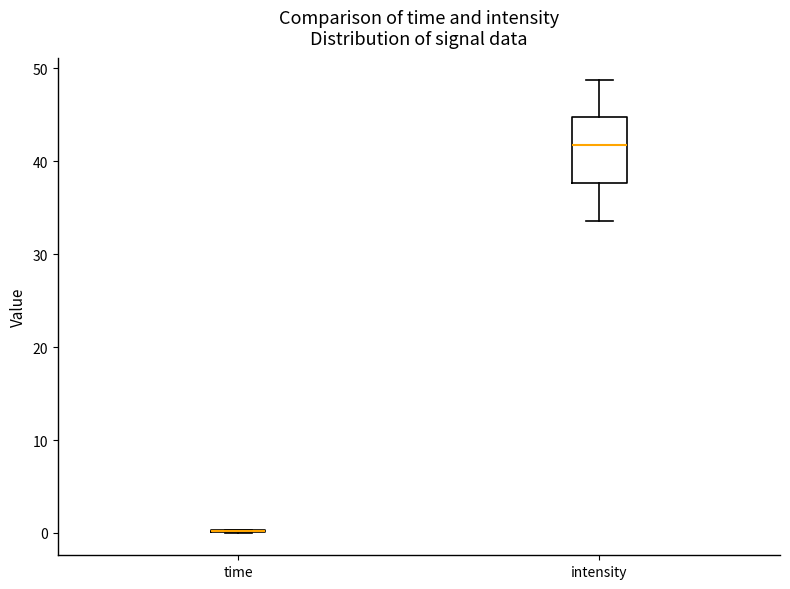

Reading left to right, read every box against the y-axis: the position of its median line, the range the box covers, and the ends of its whiskers. The values are not printed on the chart, so give them approximately, as read against the axis.

time: box collapsed to a line at 0, whiskers 0 to 0
intensity: median 42, box 38 to 45, whiskers 34 to 49